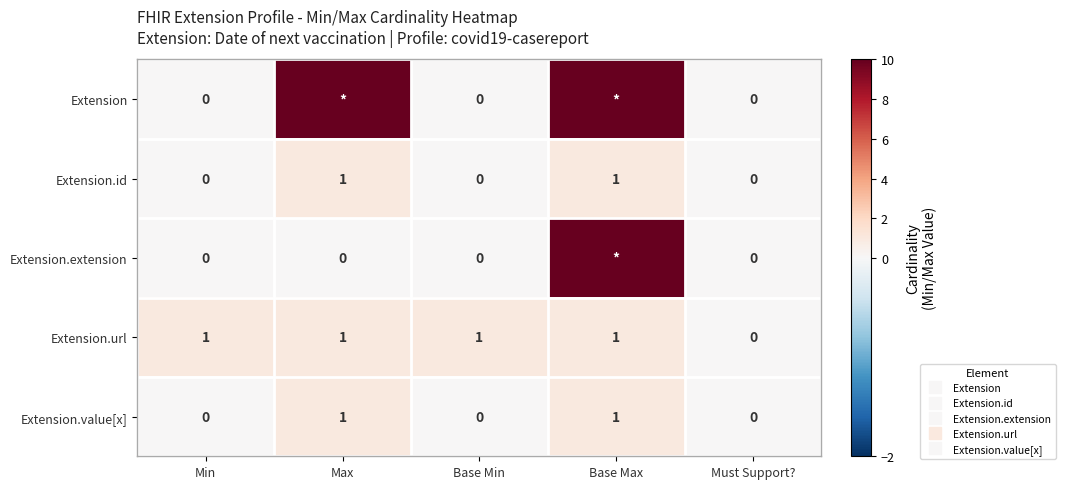

The value of Extension.extension at Max is 0. True or false?

True